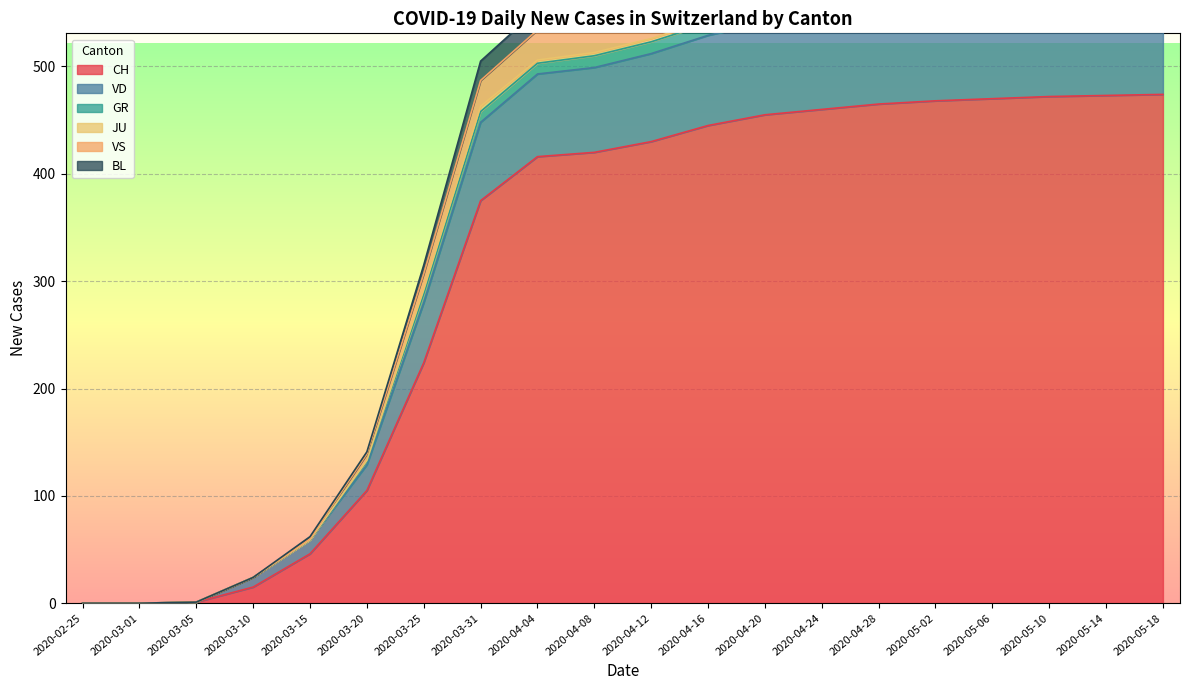

True or false: CH has a value of 375 at 2020-03-31.

True